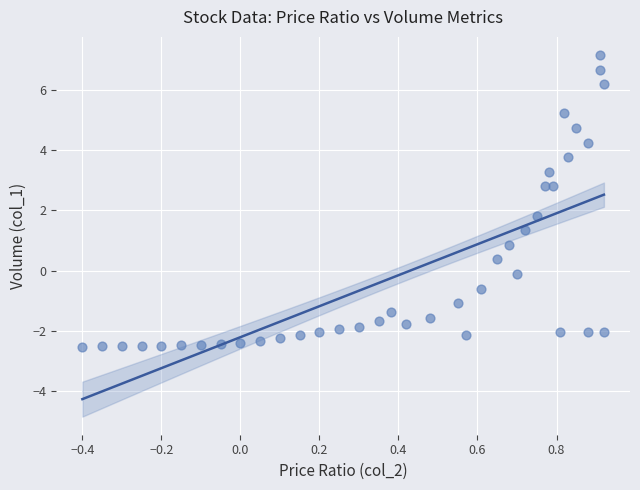

What Y value in the scatter plot is closest to 2?

1.8